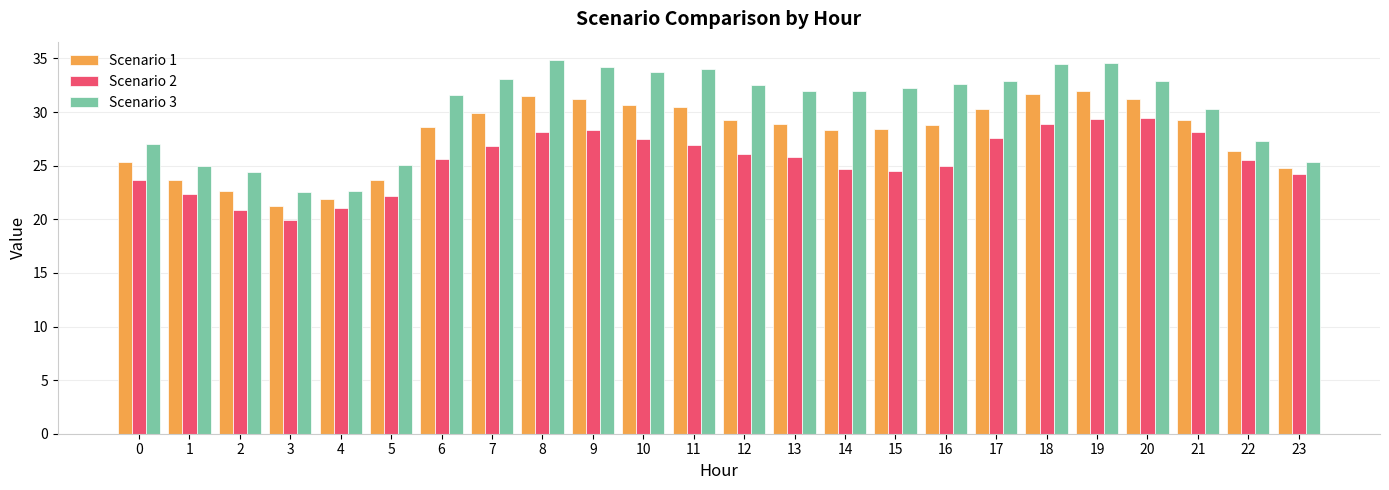

Rank the series at 16 from lowest to highest value.

Scenario 2, Scenario 1, Scenario 3